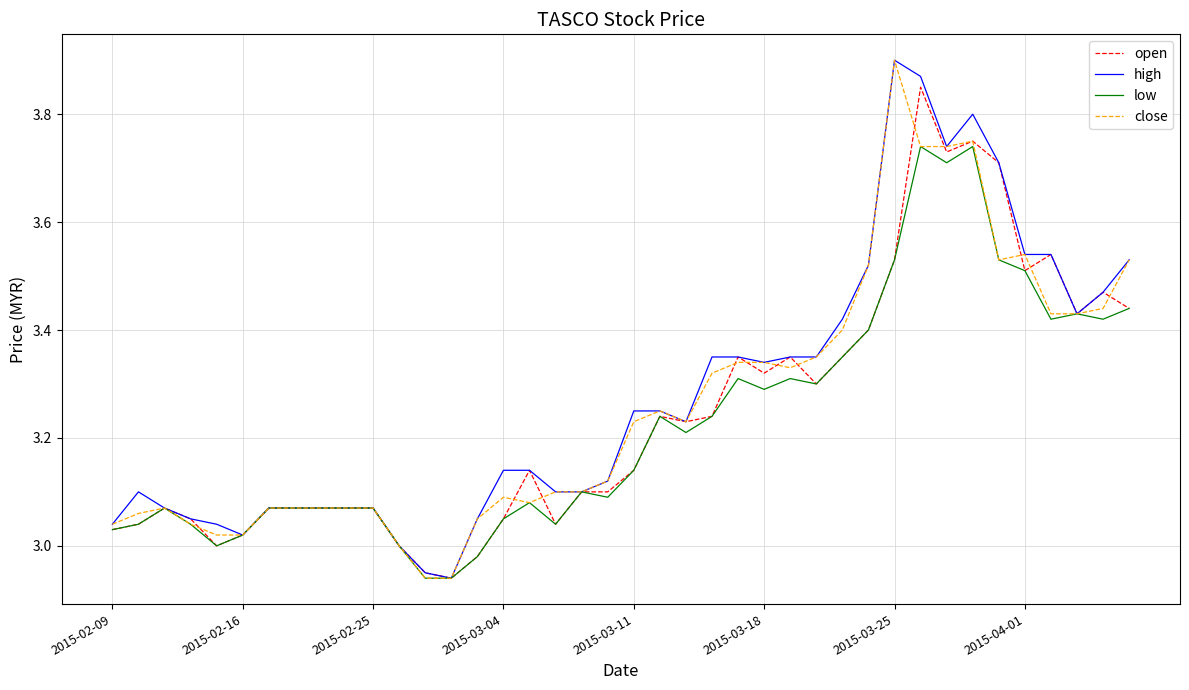

True or false: close and high cross at least once.

False